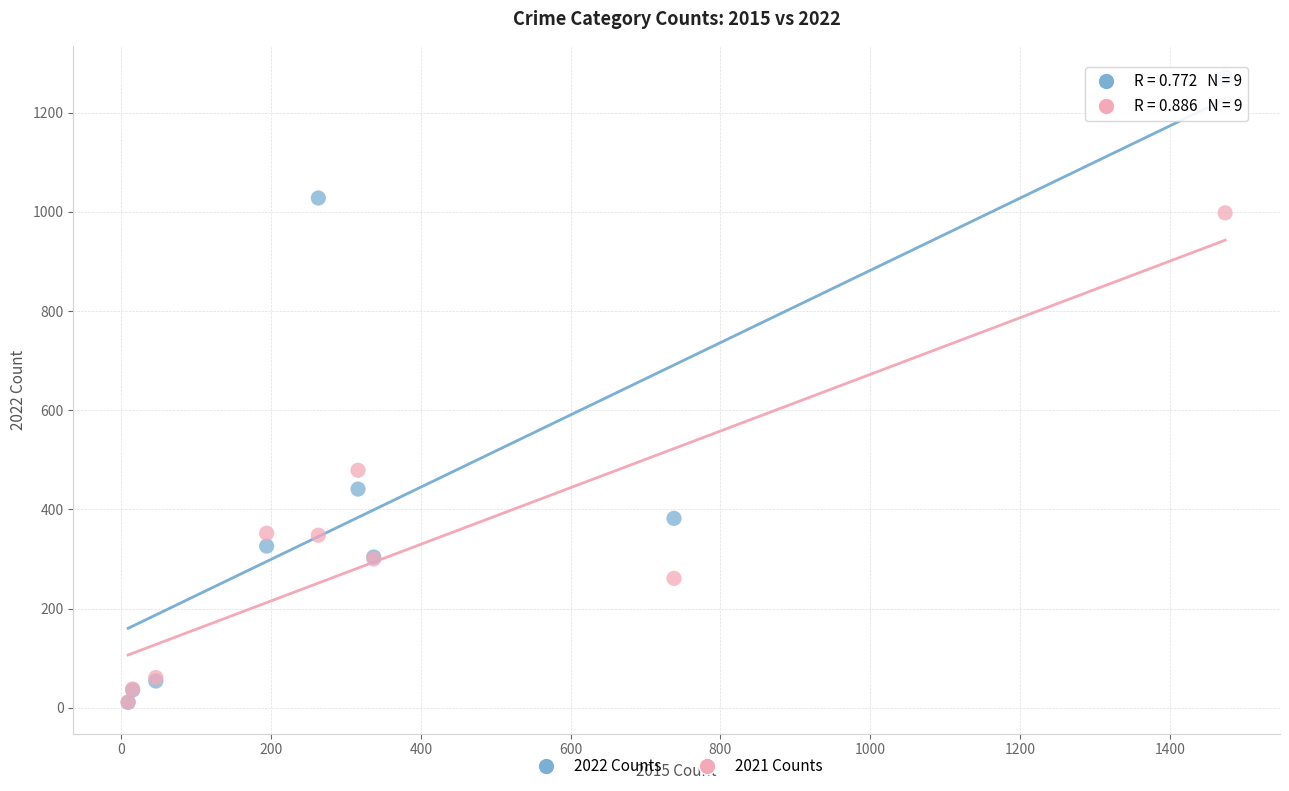

In the 2021 Counts series, what Y value is closest to 505?

479